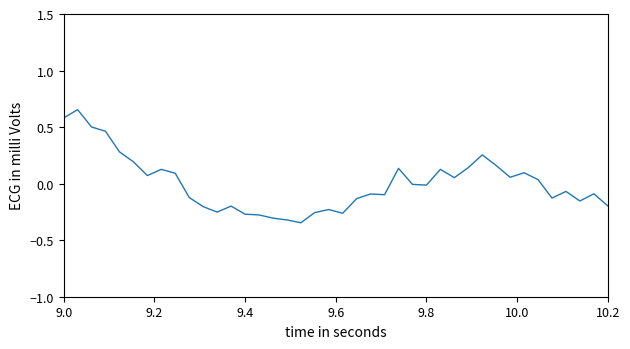

What is the difference between the maximum and minimum values?

1.0